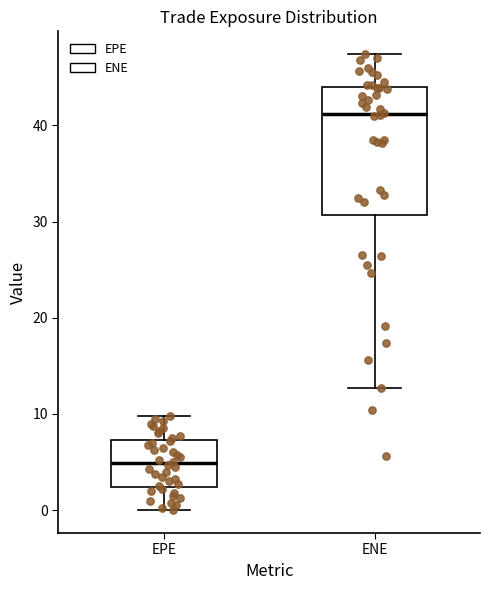

Where is the upper edge of the box for ENE on the y-axis? The values are not printed on the chart, so give them approximately, as read against the axis.

44